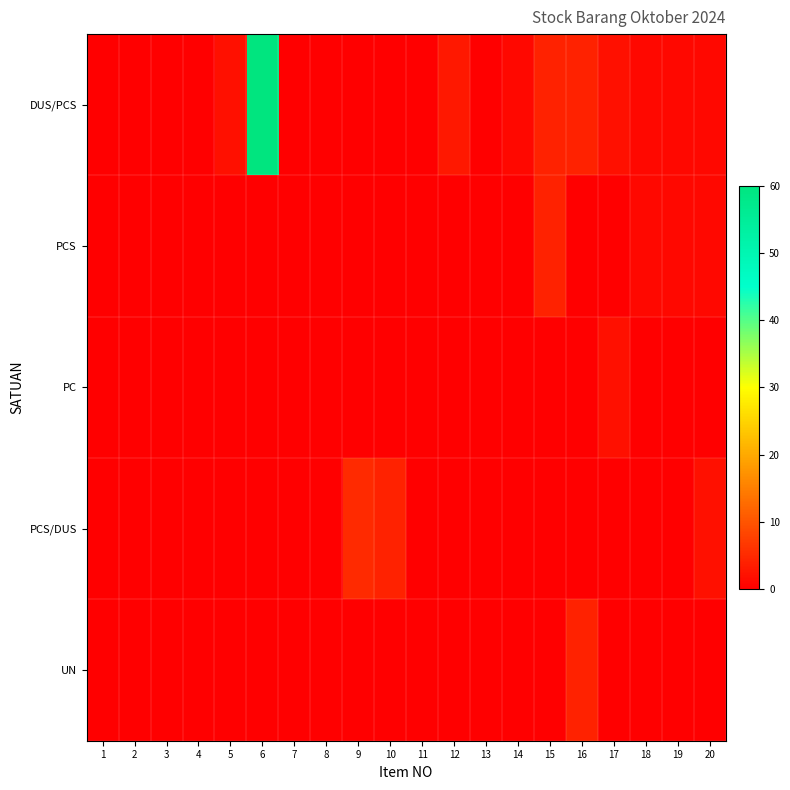

How many categories are shown in the chart?

20